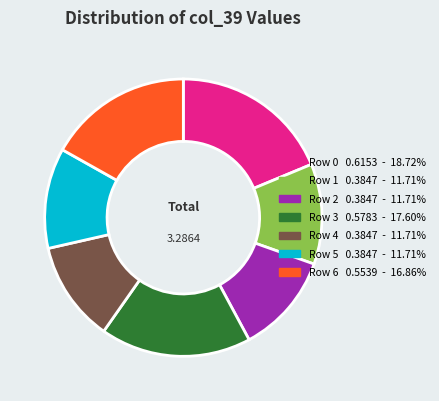

Which has a higher value, Row 4 or Row 3?

Row 3